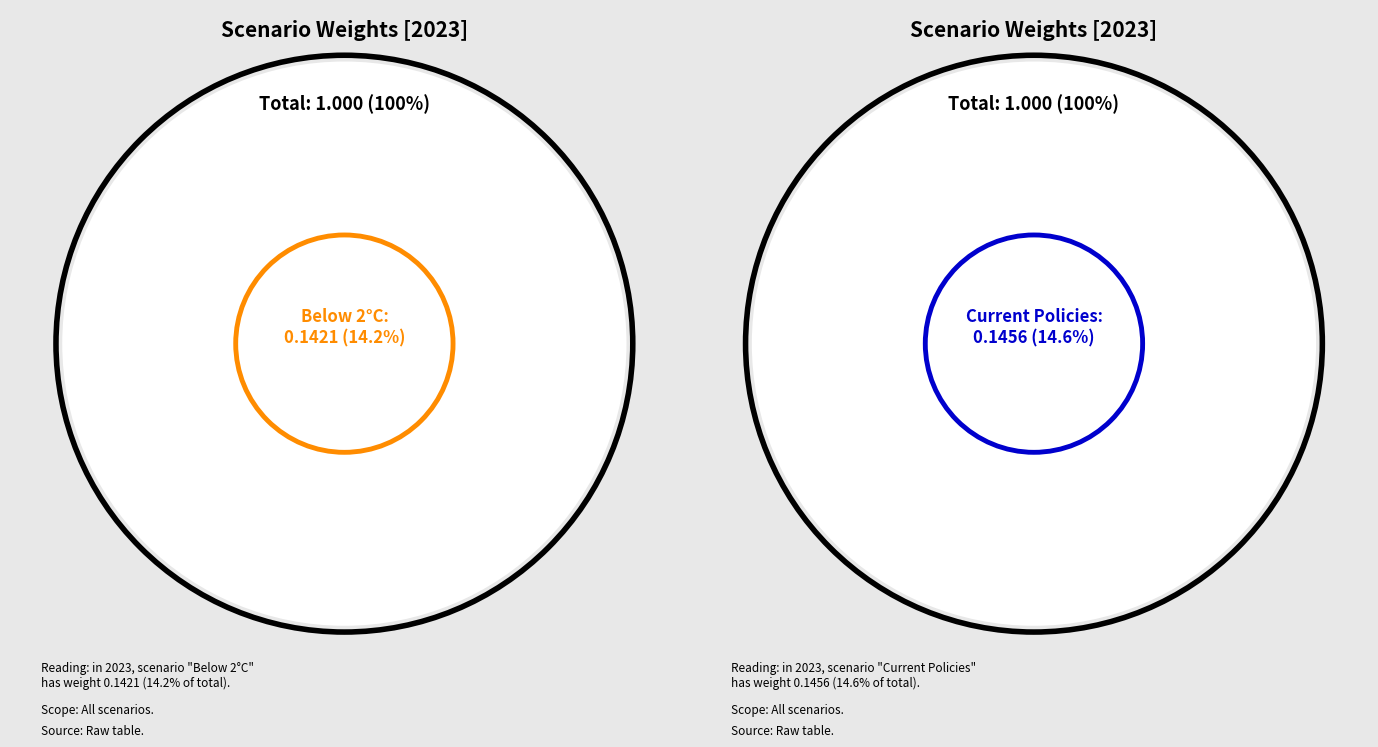

Does Nationally Determined Contributions account for over 50% of the chart?

No